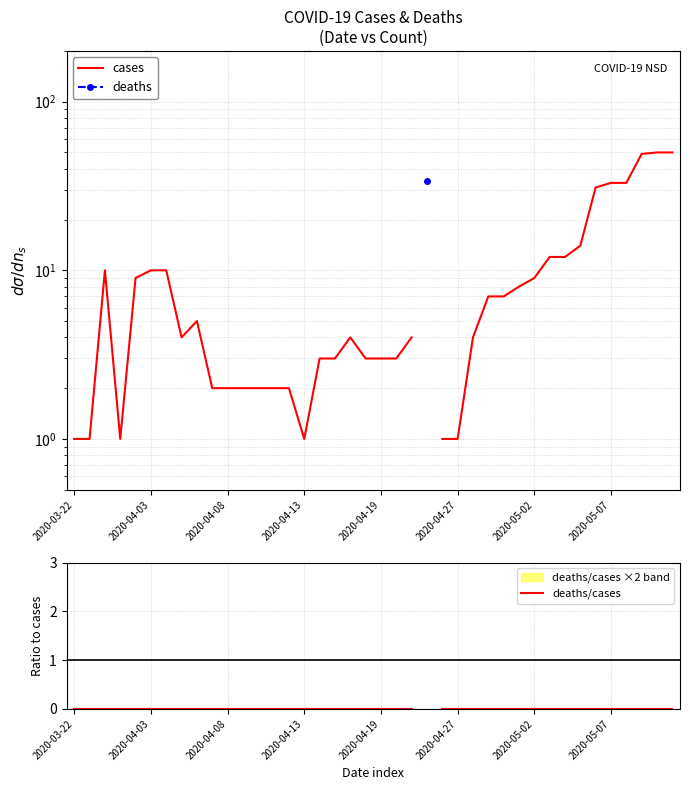

How many lines are shown in the chart?

3